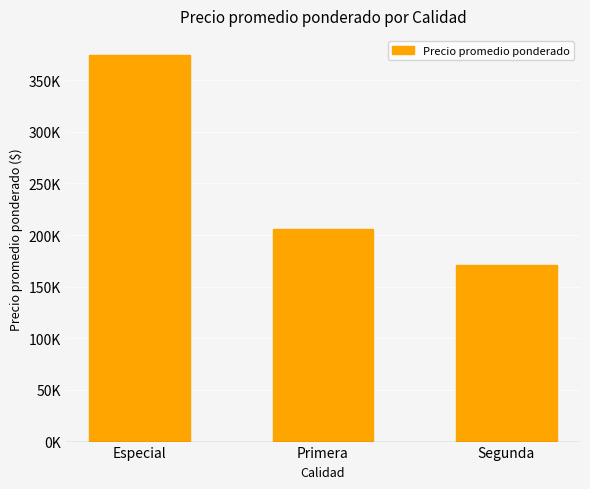

The value at Segunda is 113632.0. True or false?

False